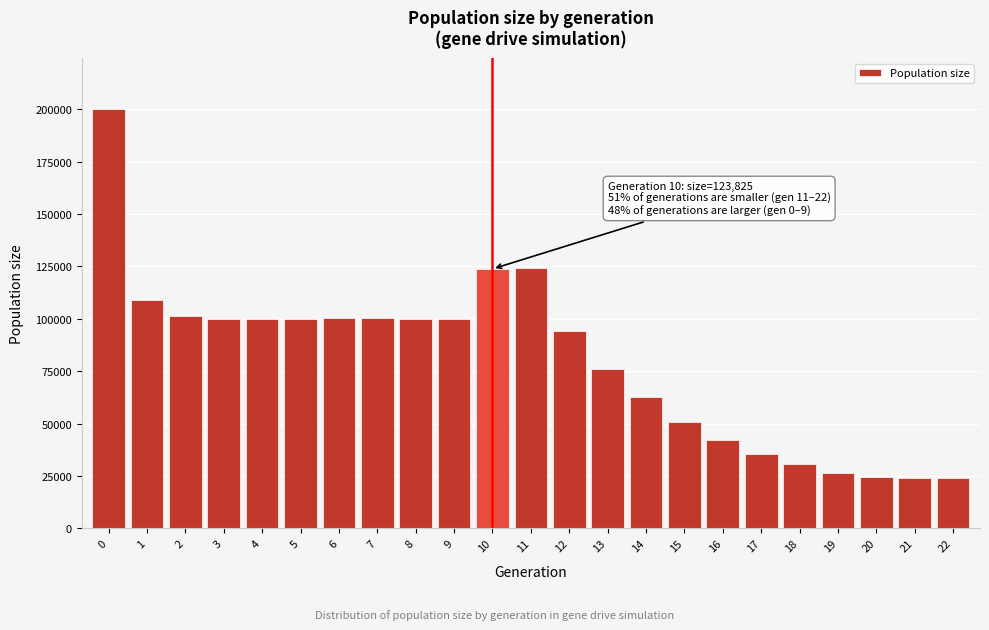

What is the minimum value shown in the chart?

24000